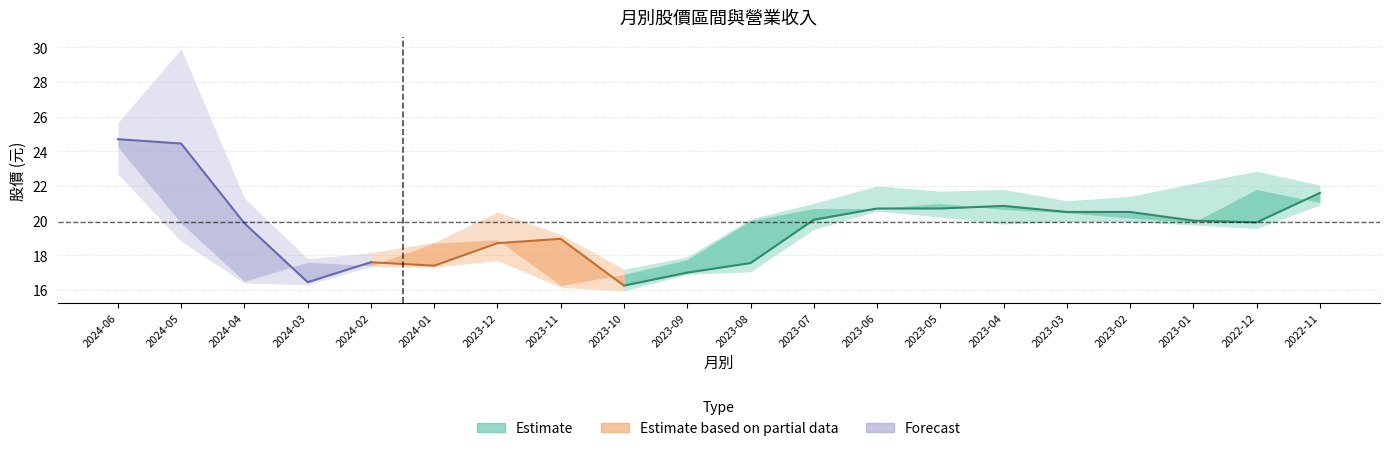

At which label does 收盤 reach its peak?

2024-06